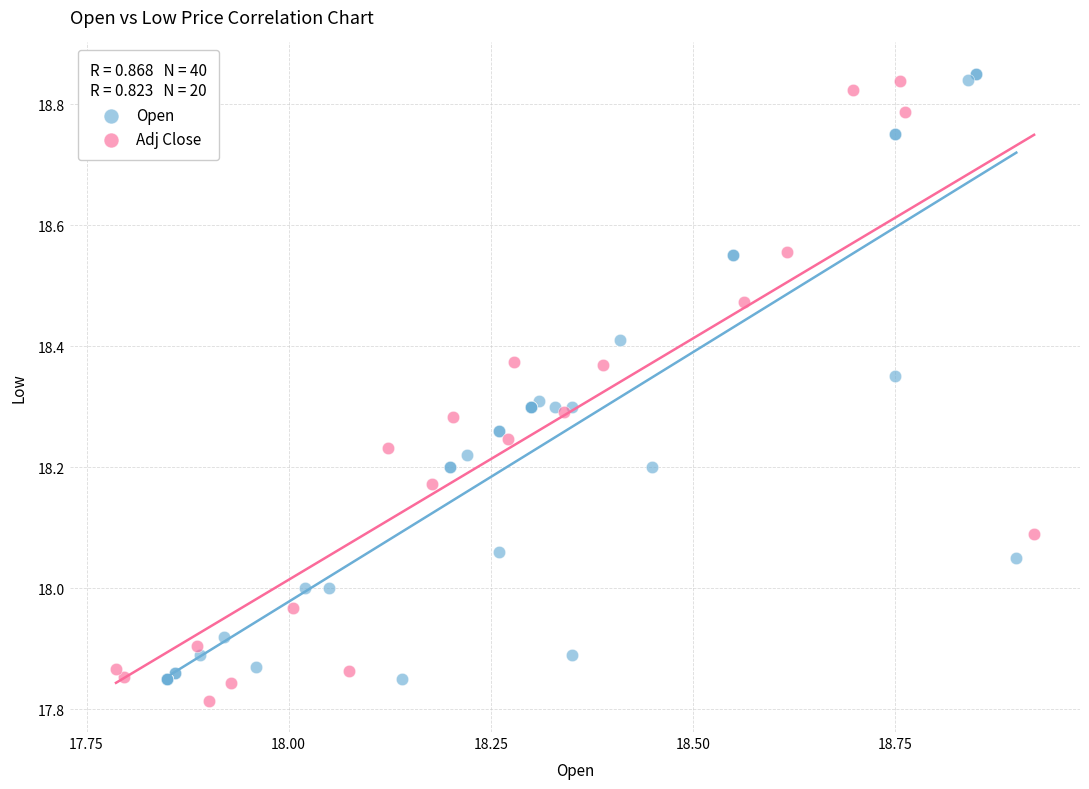

What are all the series names shown in the legend?

Open, Adj Close